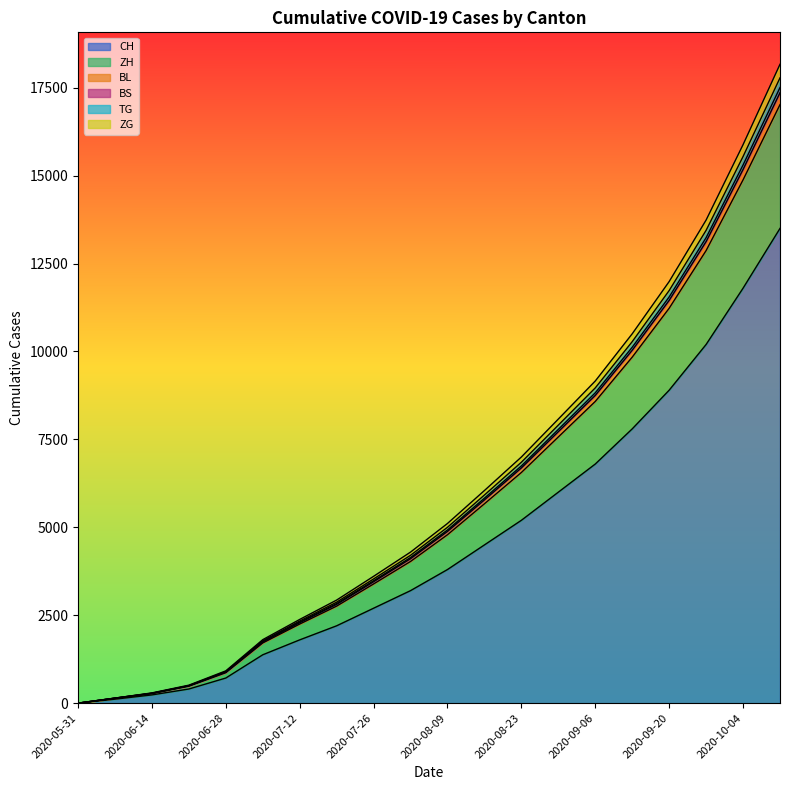

How many lines are shown in the chart?

6